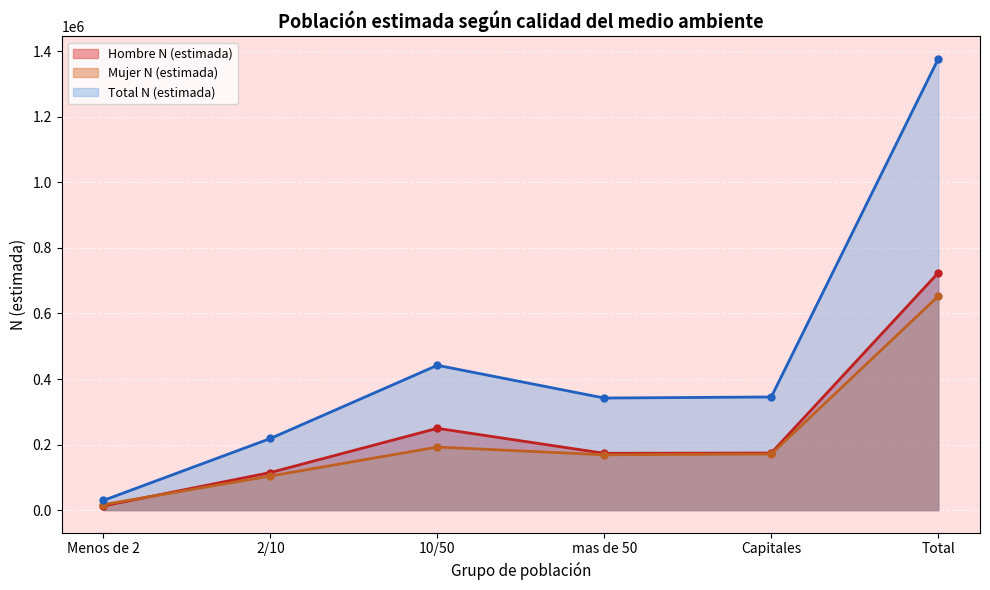

Which has a higher value, 2/10 or Capitales?

Capitales